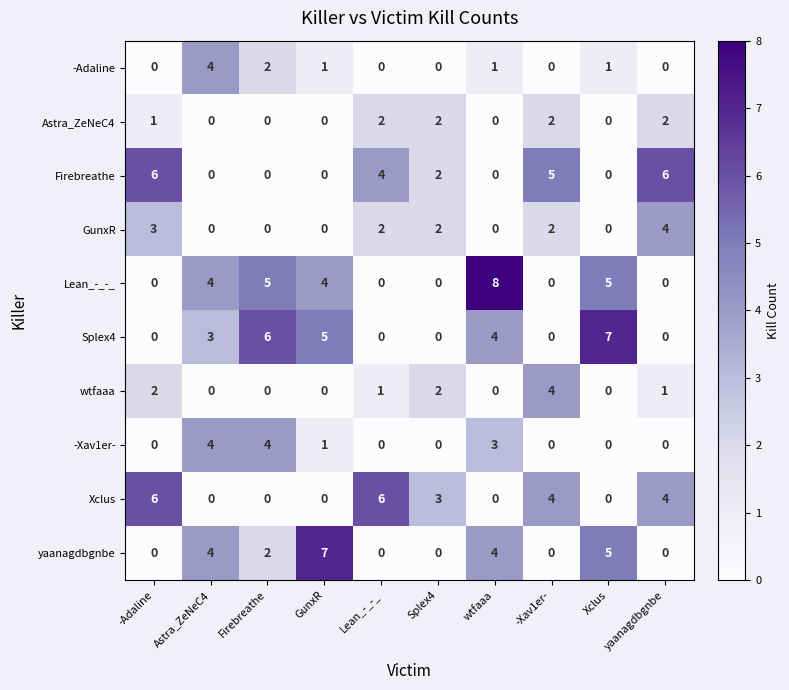

How many data points in Astra_ZeNeC4 are less than 1?

5